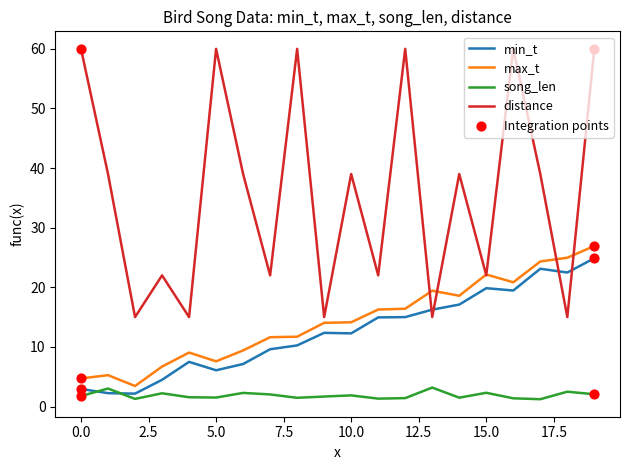

Which series has the largest range (max minus min)?

distance